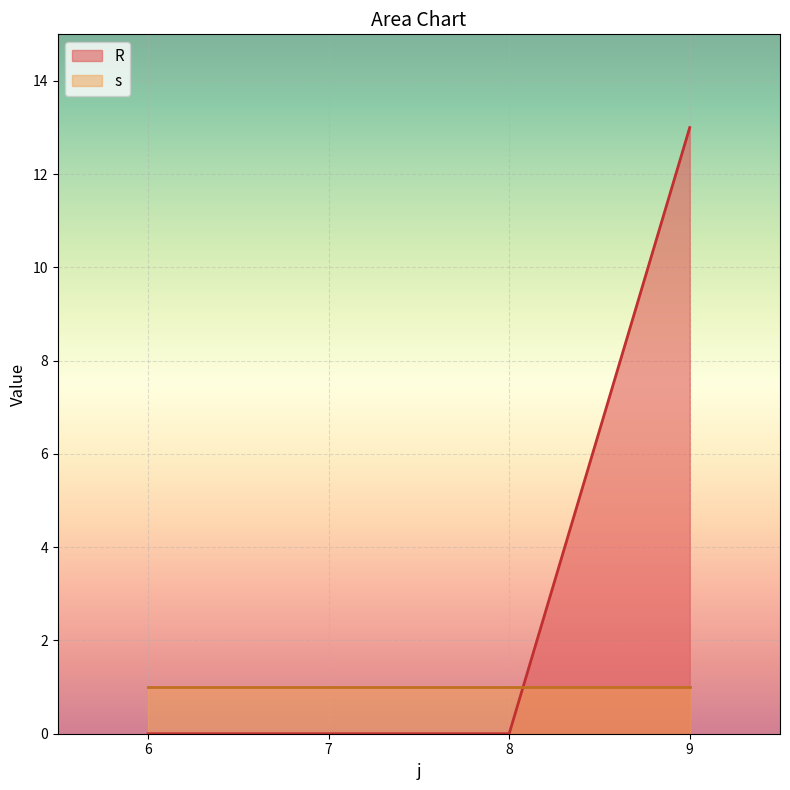

Reading left to right, what are all the values shown in this chart?

6=0	7=0	8=0	9=13